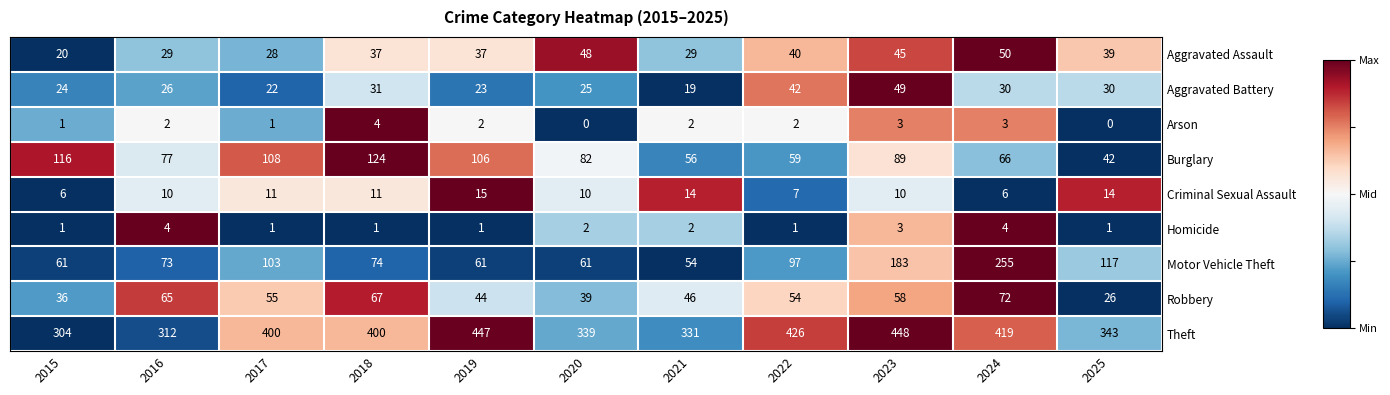

Is it true that Arson equals 7 at 2018?

False